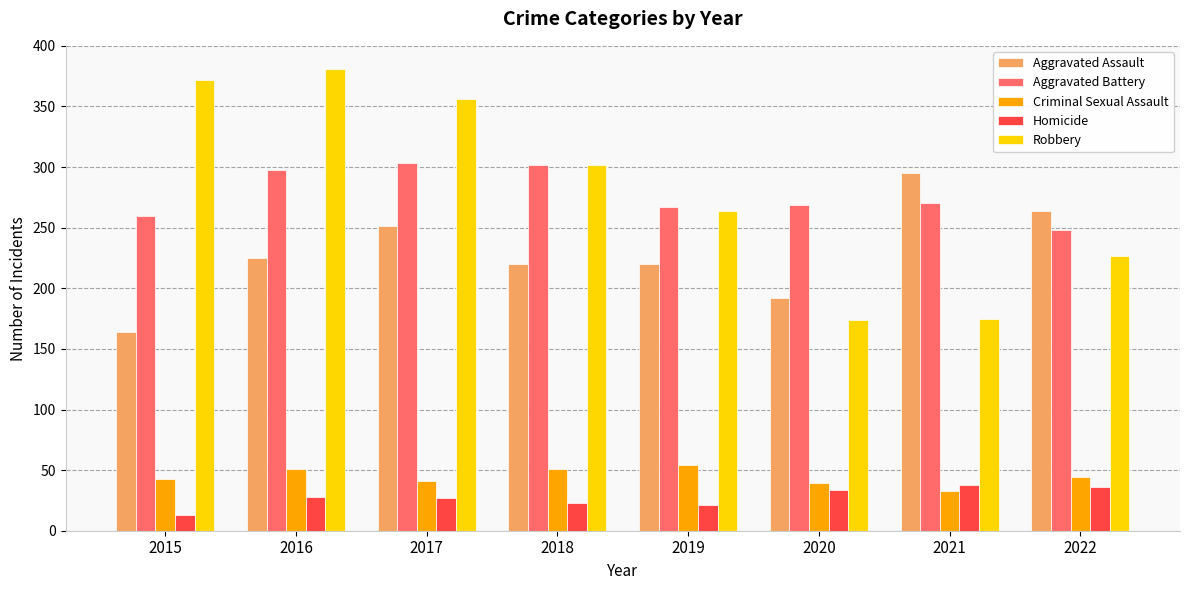

What are all the series names shown in the legend?

Aggravated Assault, Aggravated Battery, Criminal Sexual Assault, Homicide, Robbery